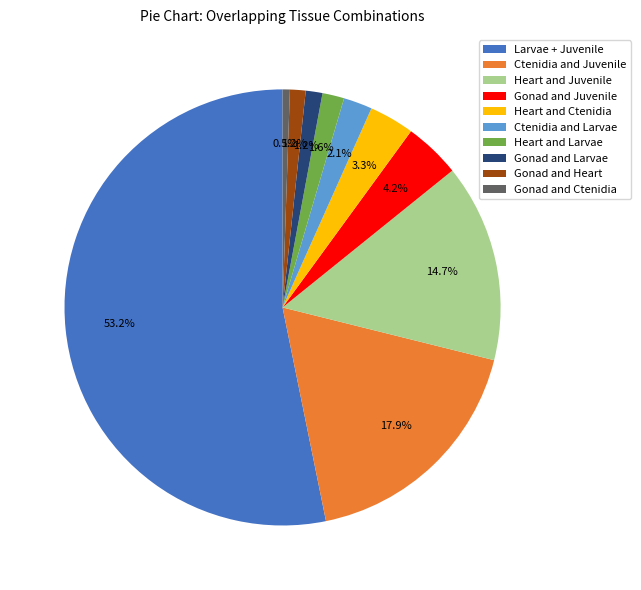

Does Gonad and Larvae represent more than half of the total?

No